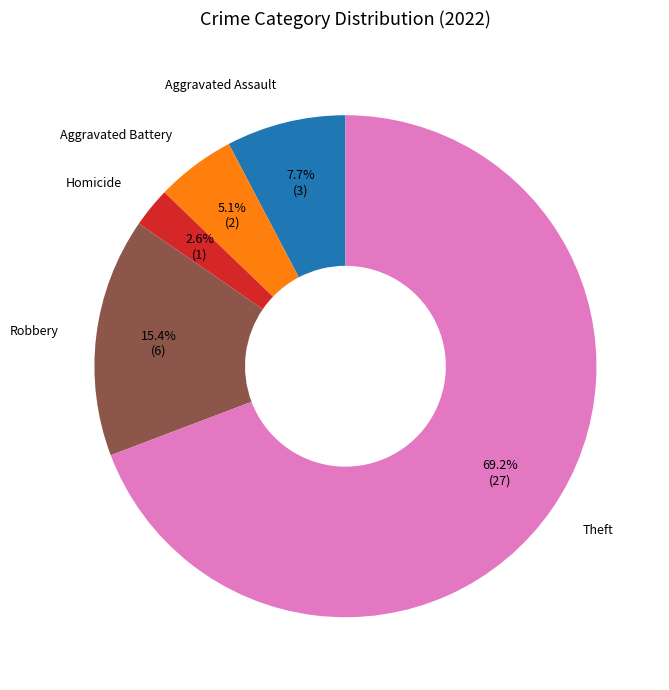

Between Aggravated Assault and Robbery, which is larger?

Robbery